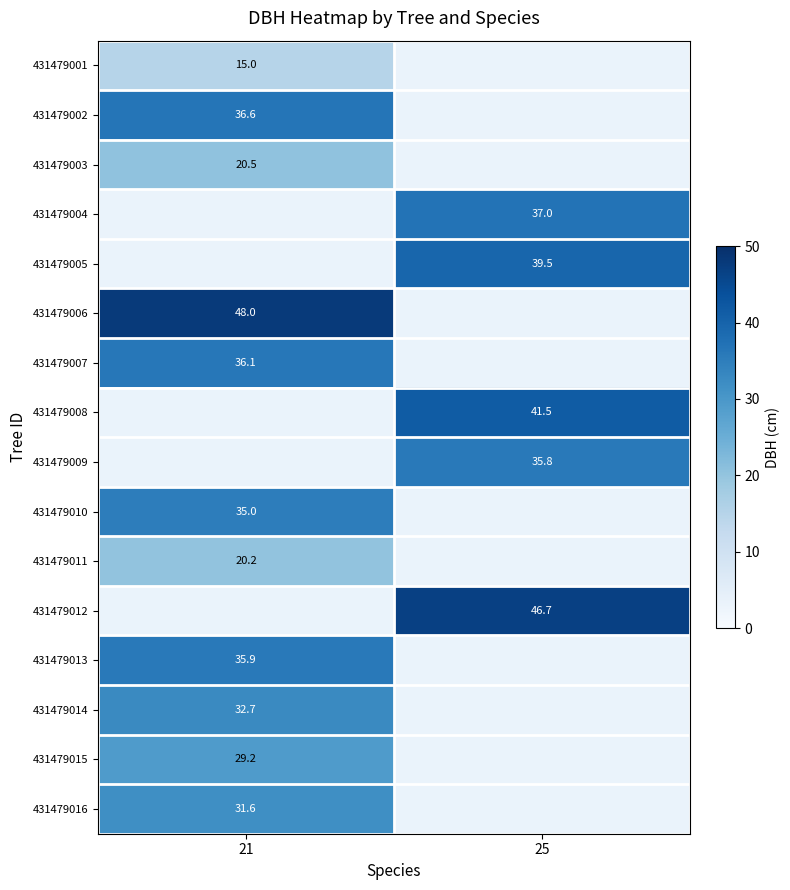

The value of 431479007 at 21 is 36.1. True or false?

True